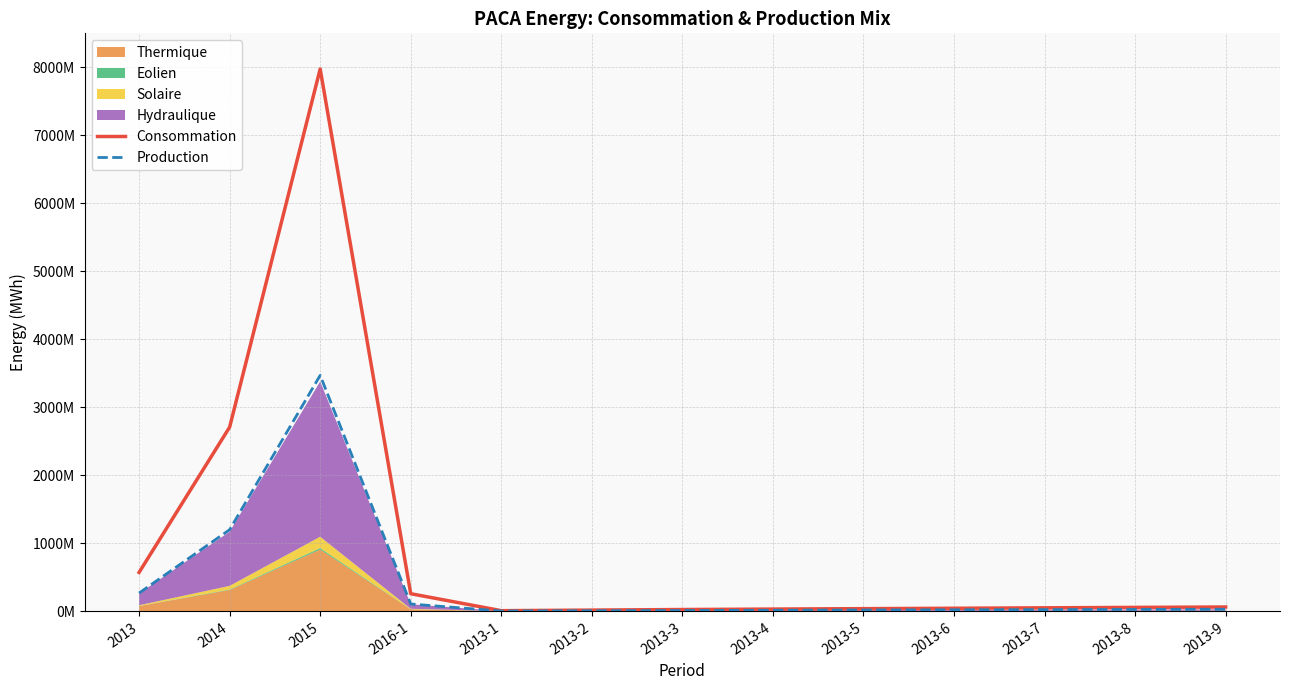

Reading right to left, transcribe all the data shown in this chart.

Consommation: 63075772	57307580	51129586	44667283	38809418	32667814	26020572	17746004	9198006	258801707	7975604847	2708468139	571906526
Production: 30054476	27447315	25029176	22250036	18955293	15088632	11329788	7555905	3899198	107014101	3469997119	1199766037	268102318